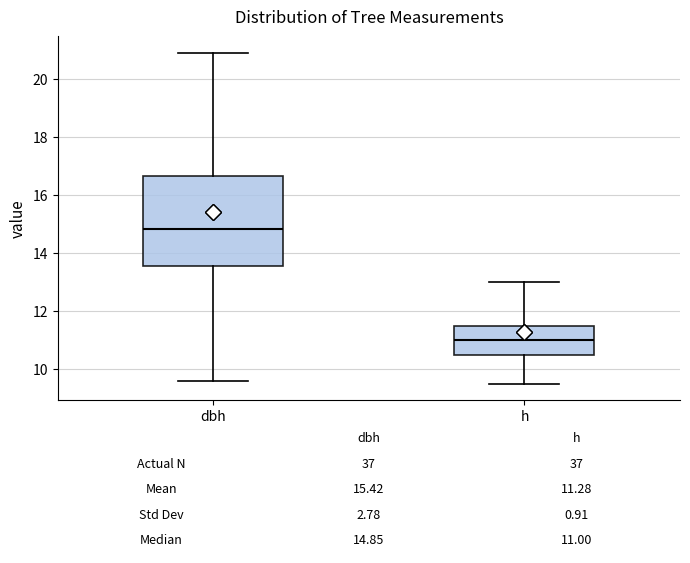

Which box's median line is the highest?

dbh